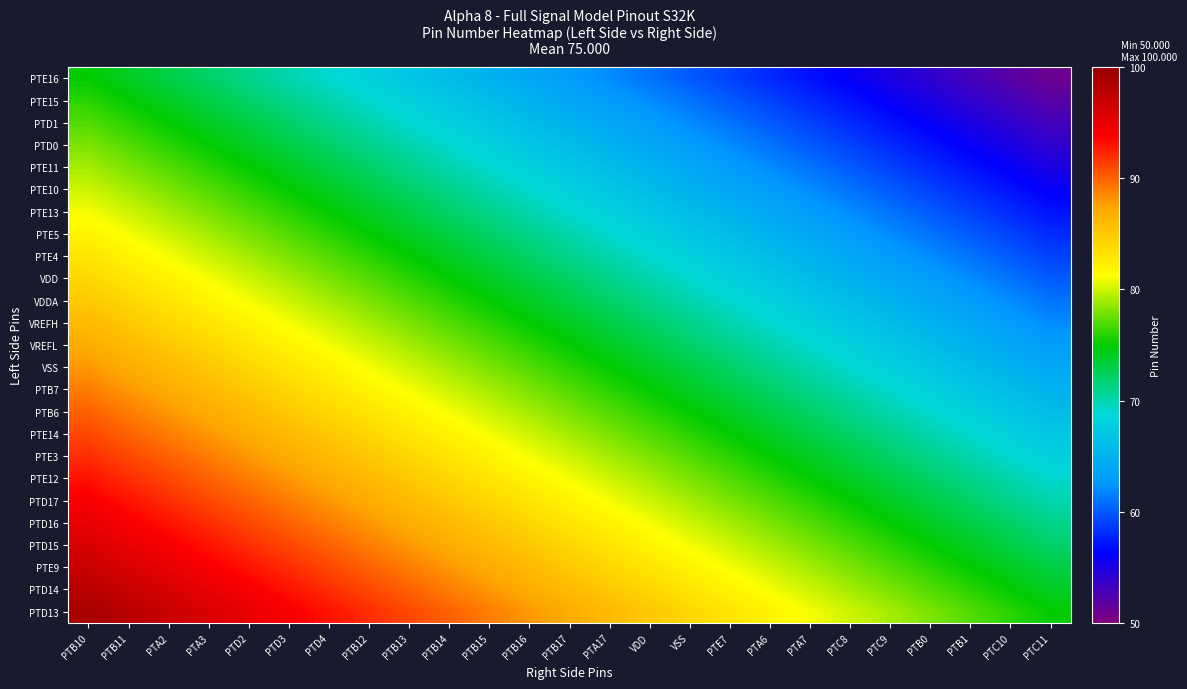

Rank the series at PTD4 from highest to lowest value.

PTD13, PTD14, PTE9, PTD15, PTD16, PTD17, PTE12, PTE3, PTE14, PTB6, PTB7, VSS, VREFL, VREFH, VDDA, VDD, PTE4, PTE5, PTE13, PTE10, PTE11, PTD0, PTD1, PTE15, PTE16